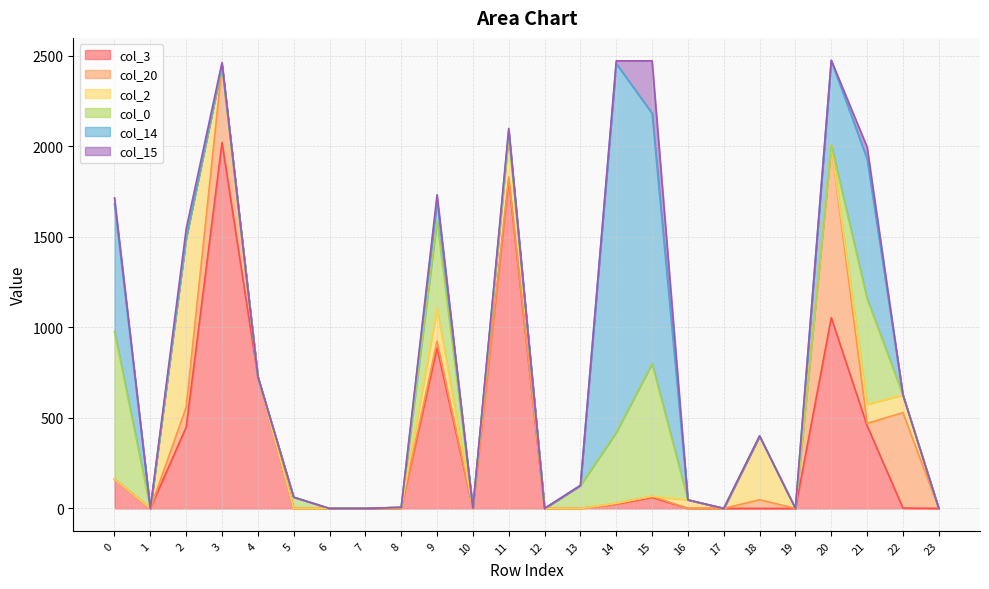

At row_13, list the series in order from smallest to largest.

col_3, col_20, col_2, col_14, col_15, col_0